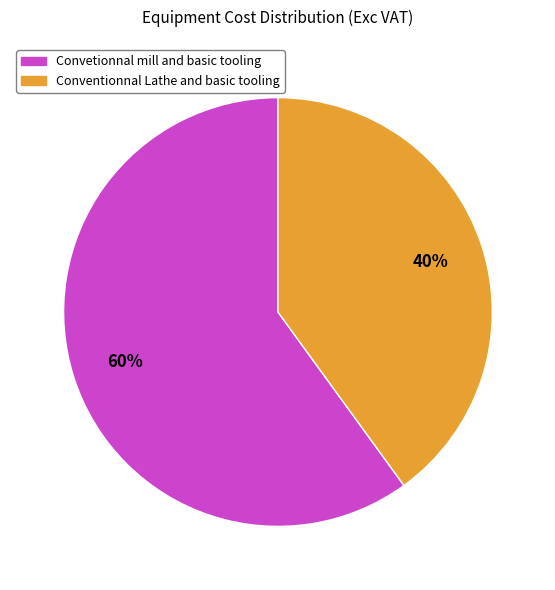

Rank the categories by value from highest to lowest.

Convetionnal mill and basic tooling, Conventionnal Lathe and basic tooling